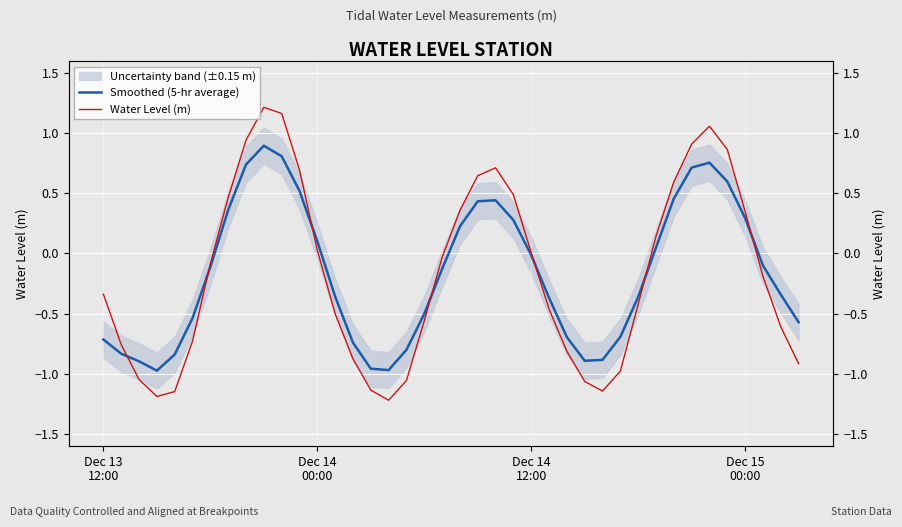

The value of Smoothed (5-hr average) at 31 is 0.0. True or false?

True